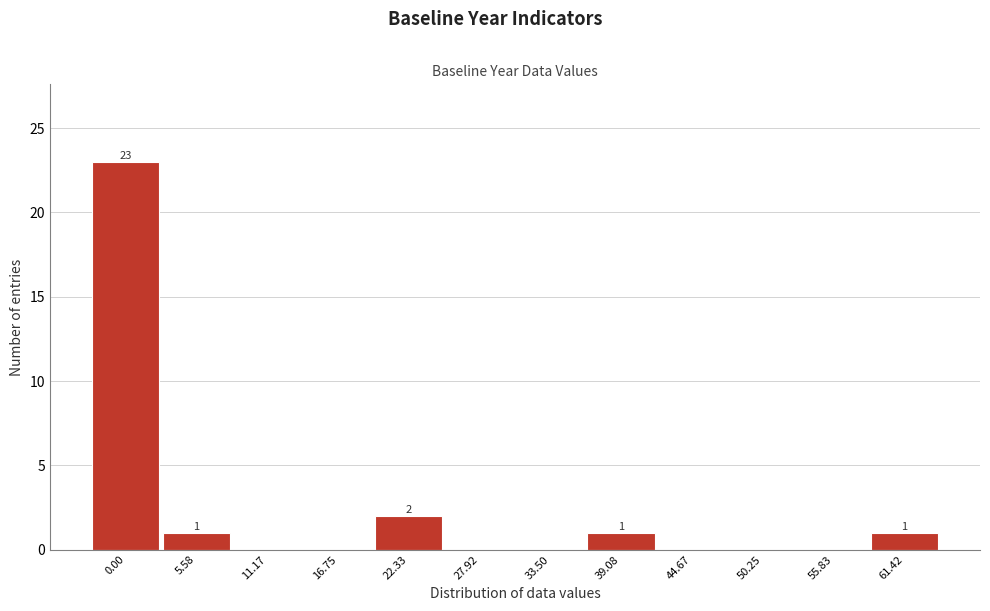

Reading left to right, transcribe all the data shown in this chart.

0.00=23	5.58=1	11.17=0	16.75=0	22.33=2	27.92=0	33.50=0	39.08=1	44.67=0	50.25=0	55.83=0	61.42=1